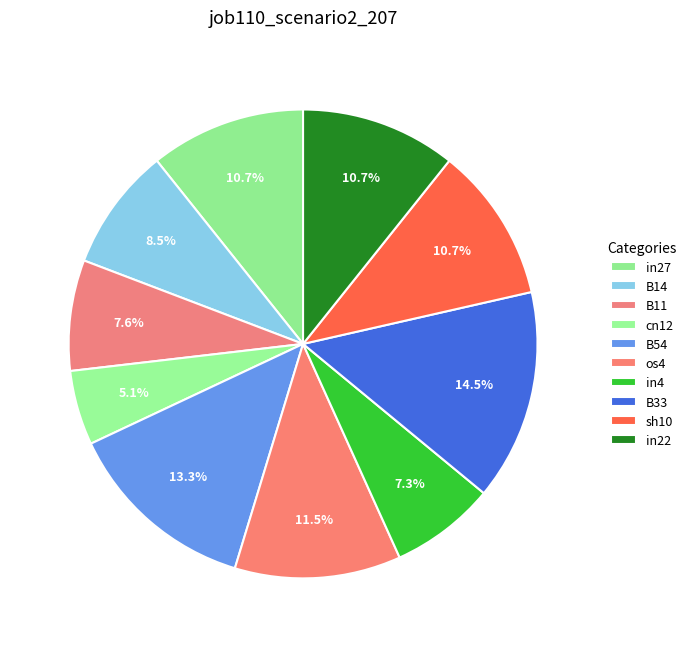

Is os4 the majority of the pie?

No